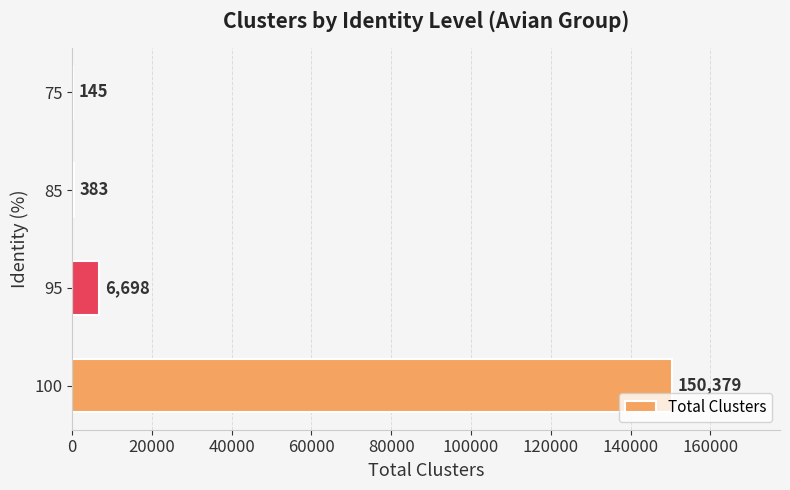

Reading bottom to top, what are all the values shown in this chart?

100=150379	95=6698	85=383	75=145